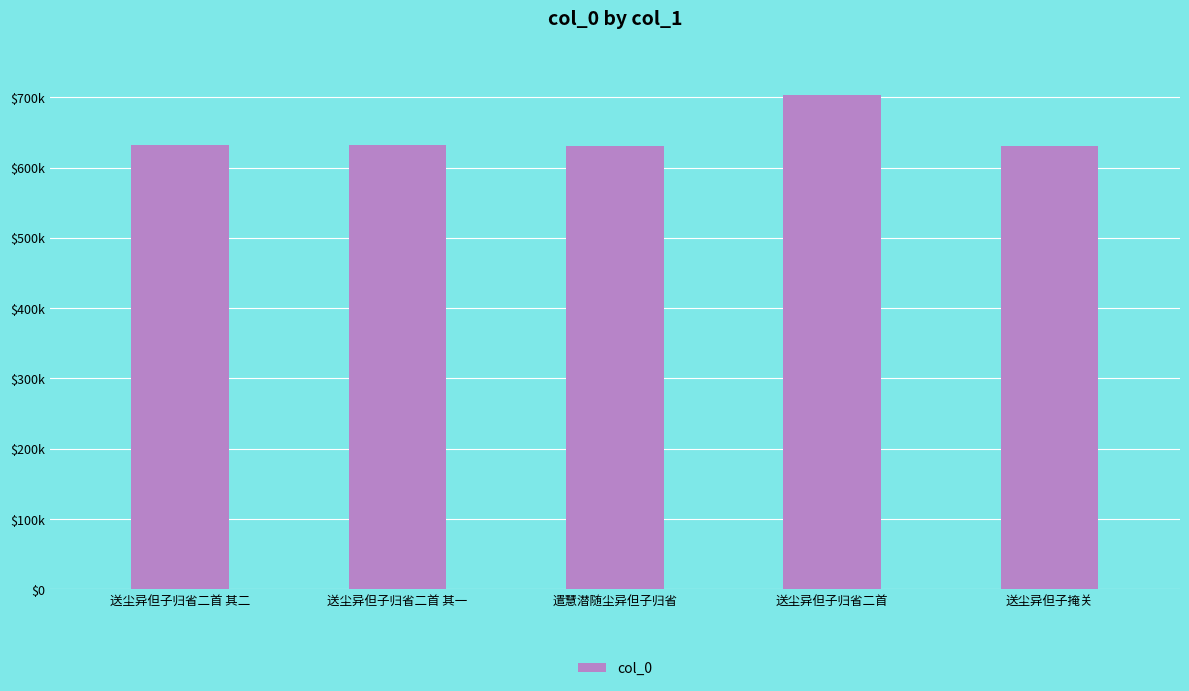

Does the chart contain any negative values?

No